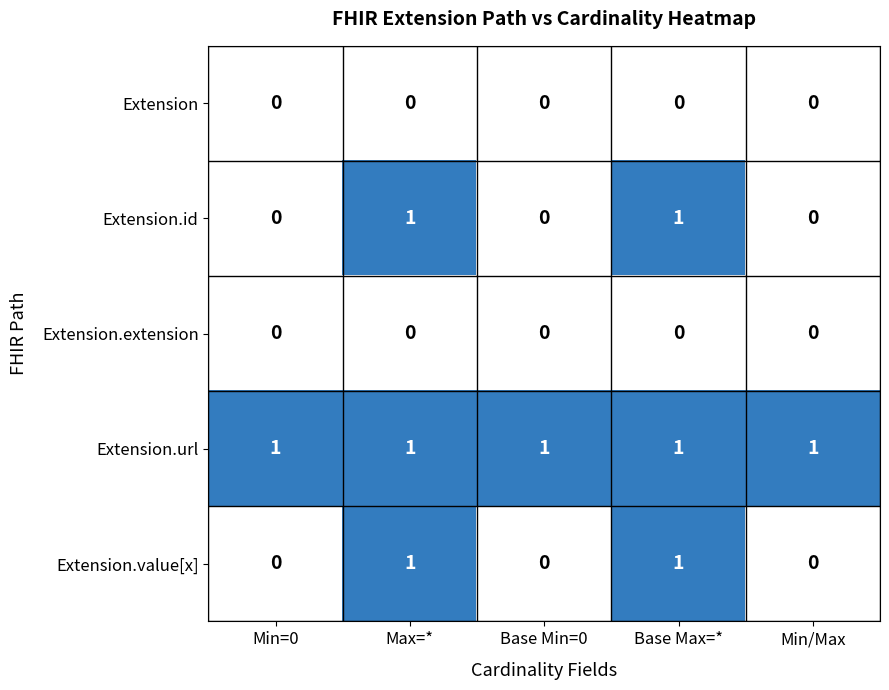

How many Extension.id values are between 0 and 1?

5